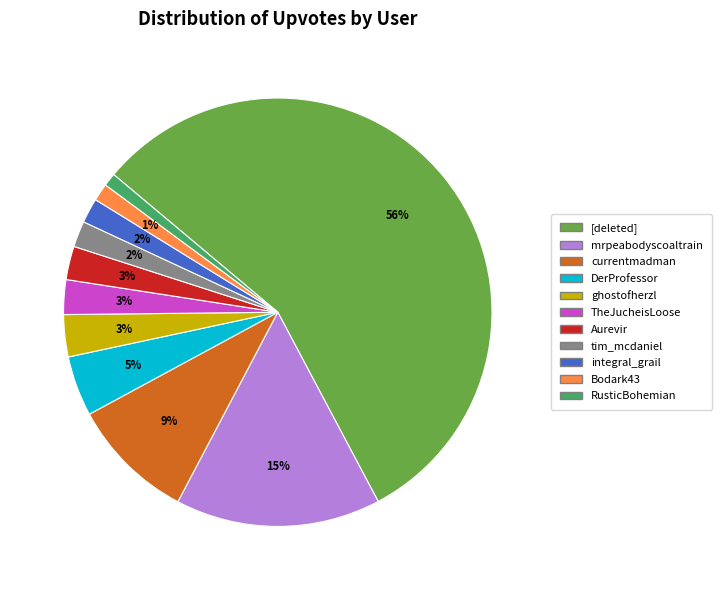

Which category has the biggest portion of the pie?

[deleted]